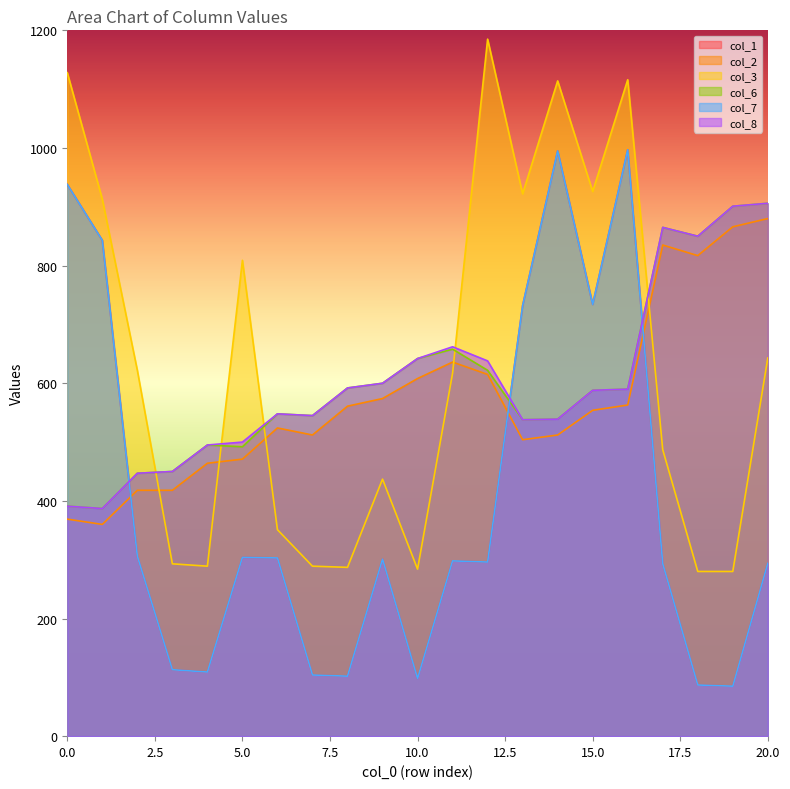

The value of col_2 at 5.0 is 471. True or false?

True